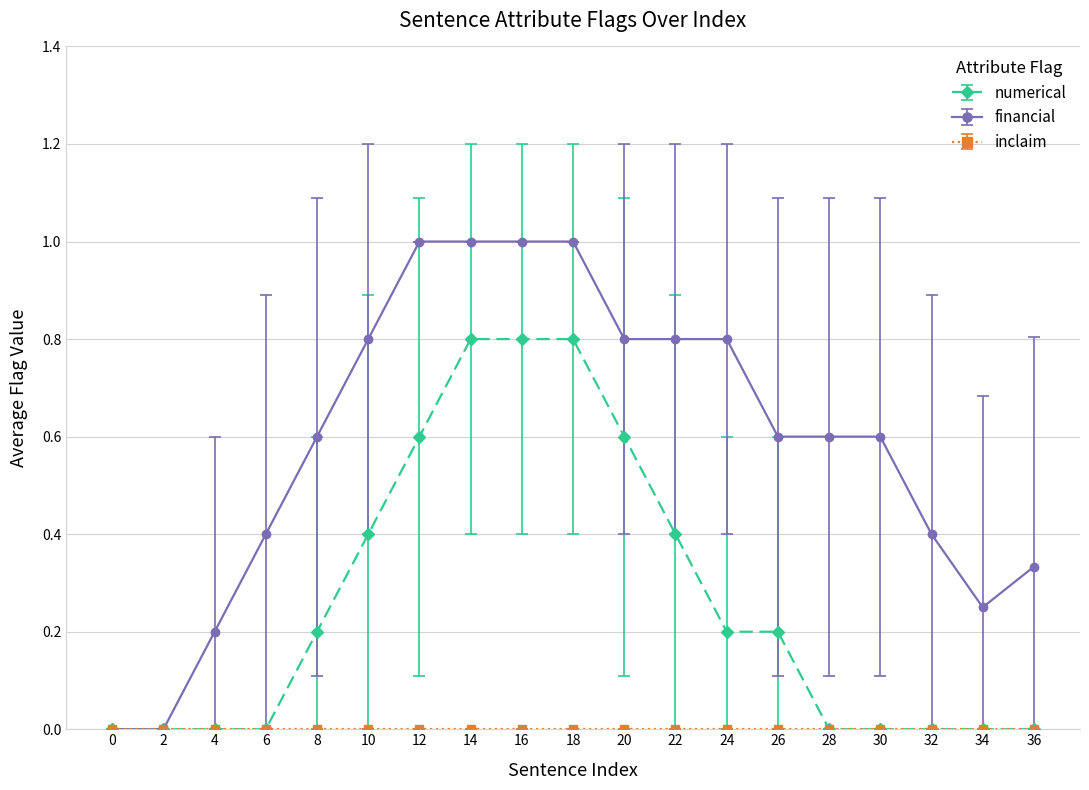

What is the value of the financial point at the 15th from the left?

0.6